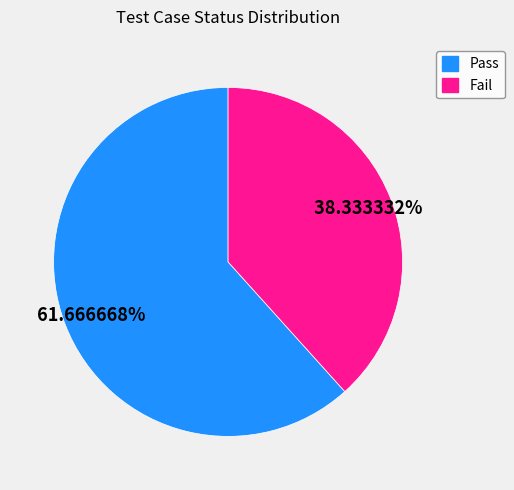

Combined, what portion of the pie is Pass and Fail?

100.0%